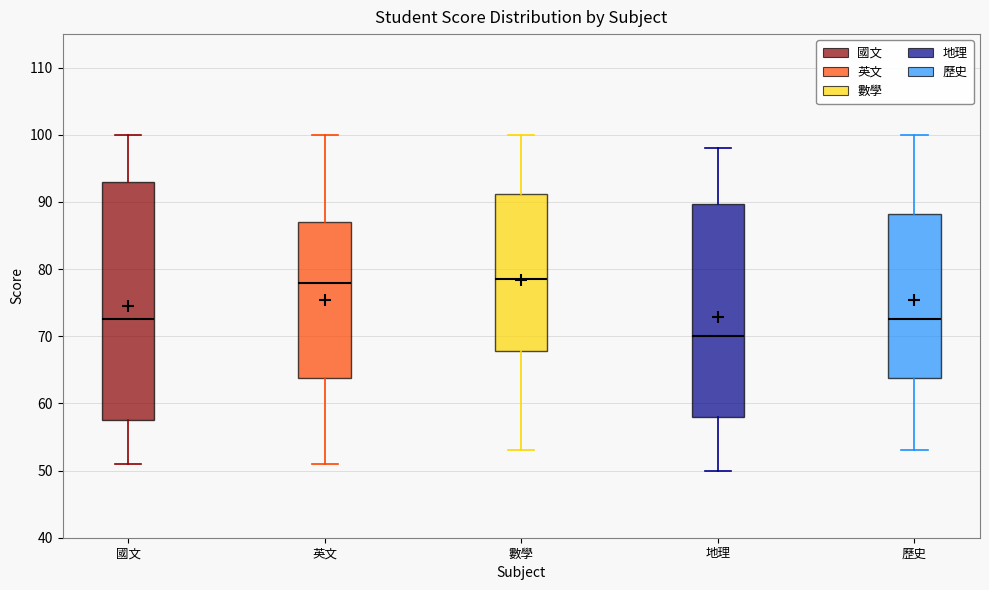

Where does the lower whisker of the box for 數學 end on the y-axis? The values are not printed on the chart, so give them approximately, as read against the axis.

53